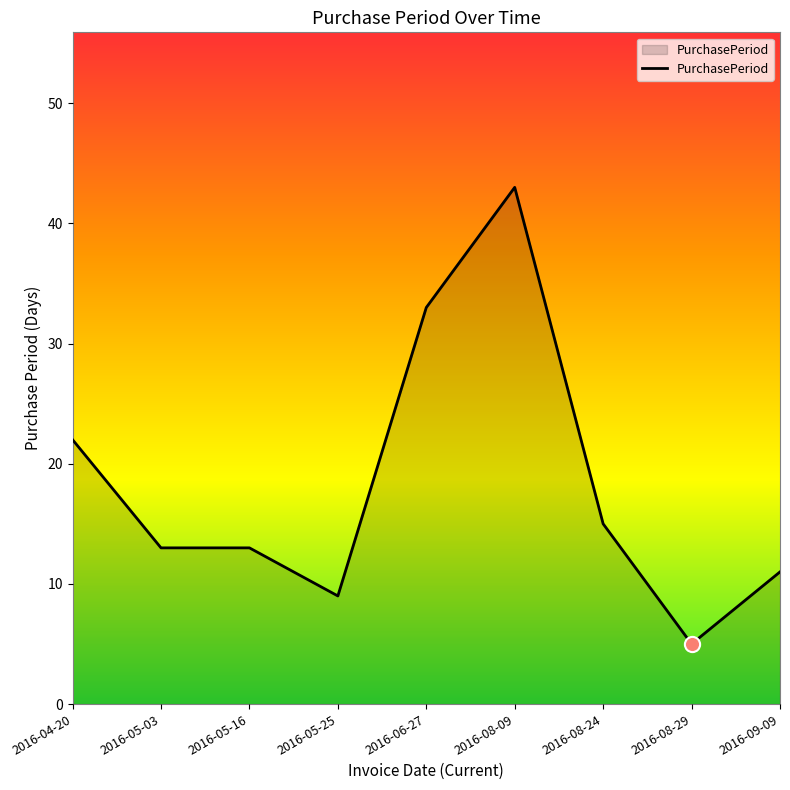

What is the change in value from 2016-05-03 to 2016-05-25?

-4